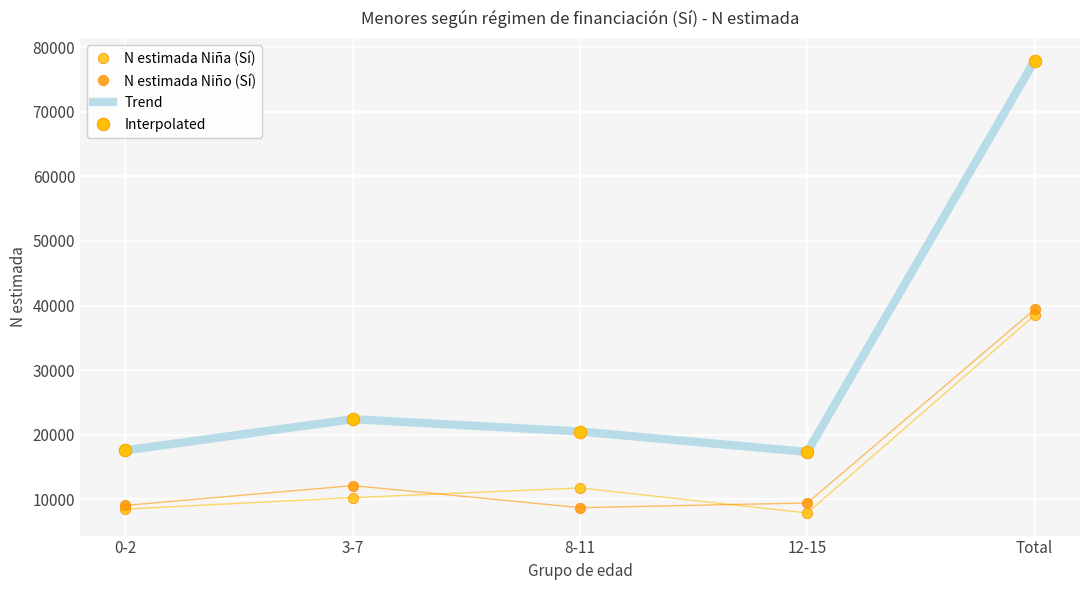

What are all the series names shown in the legend?

Trend, N estimada Niña (Sí), N estimada Niño (Sí), Interpolated